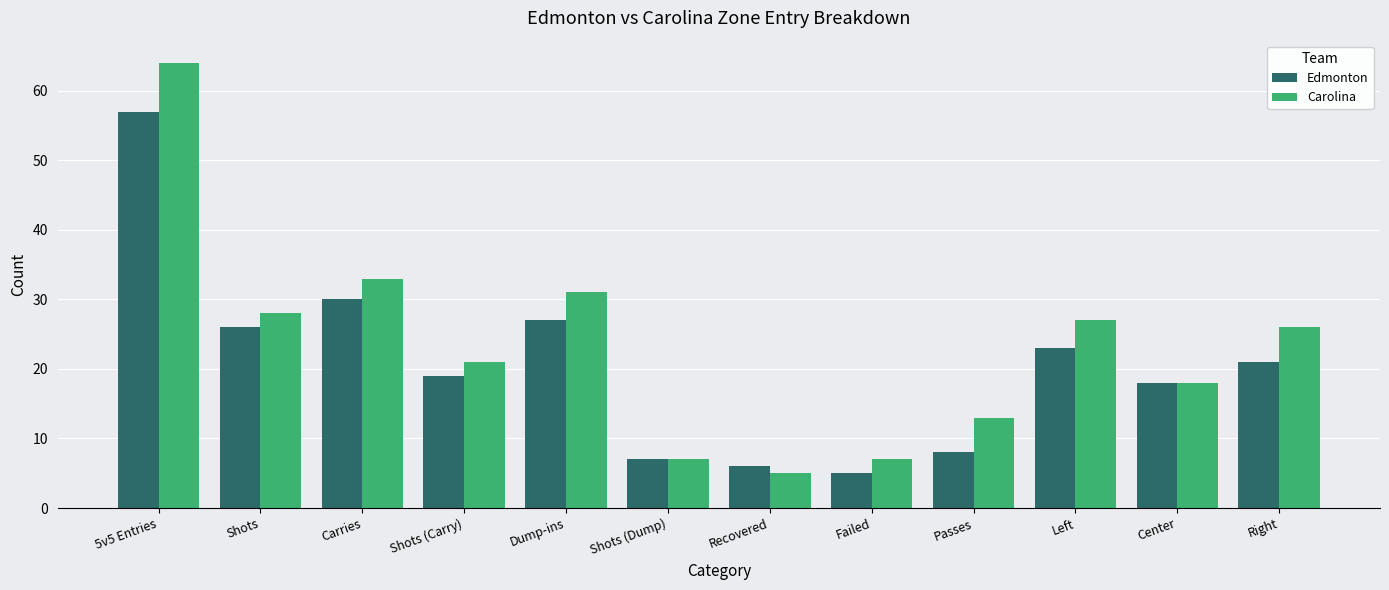

What is the difference between the second highest and second lowest values in the Edmonton series?

24